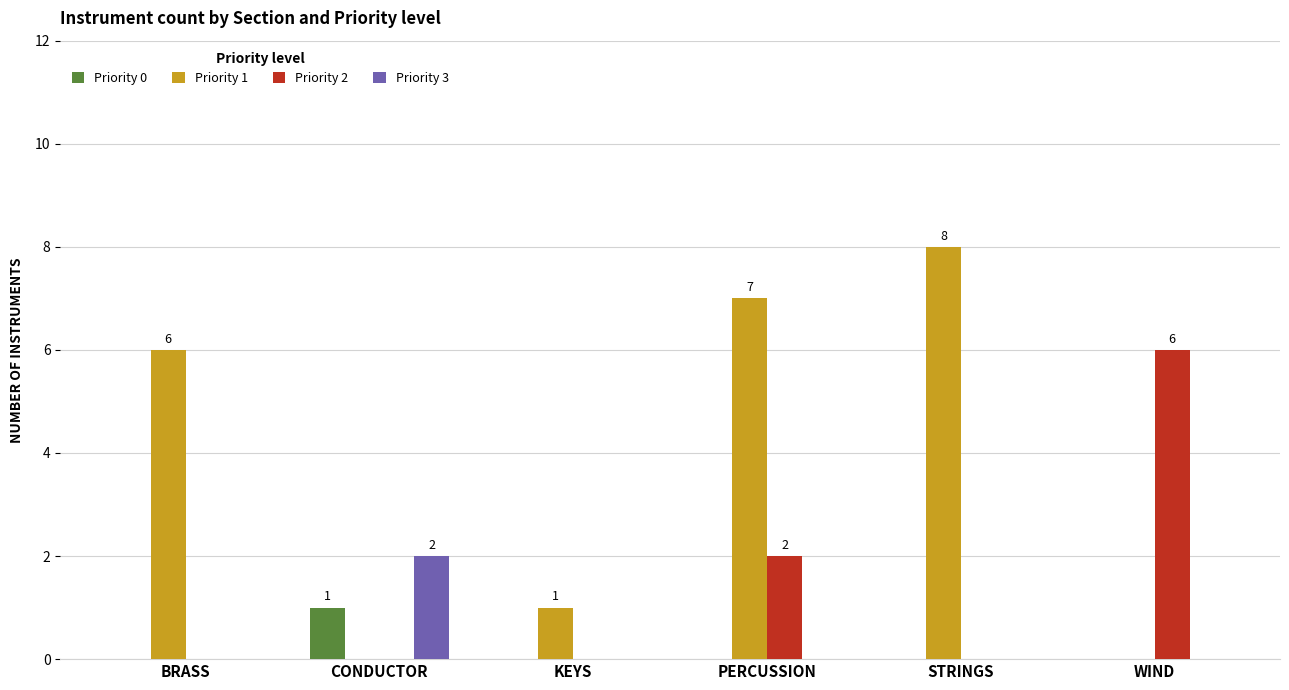

Reading left to right, transcribe all the data shown in this chart.

Priority 0: BRASS=0	CONDUCTOR=1	KEYS=0	PERCUSSION=0	STRINGS=0	WIND=0
Priority 1: BRASS=6	CONDUCTOR=0	KEYS=1	PERCUSSION=7	STRINGS=8	WIND=0
Priority 2: BRASS=0	CONDUCTOR=0	KEYS=0	PERCUSSION=2	STRINGS=0	WIND=6
Priority 3: BRASS=0	CONDUCTOR=2	KEYS=0	PERCUSSION=0	STRINGS=0	WIND=0